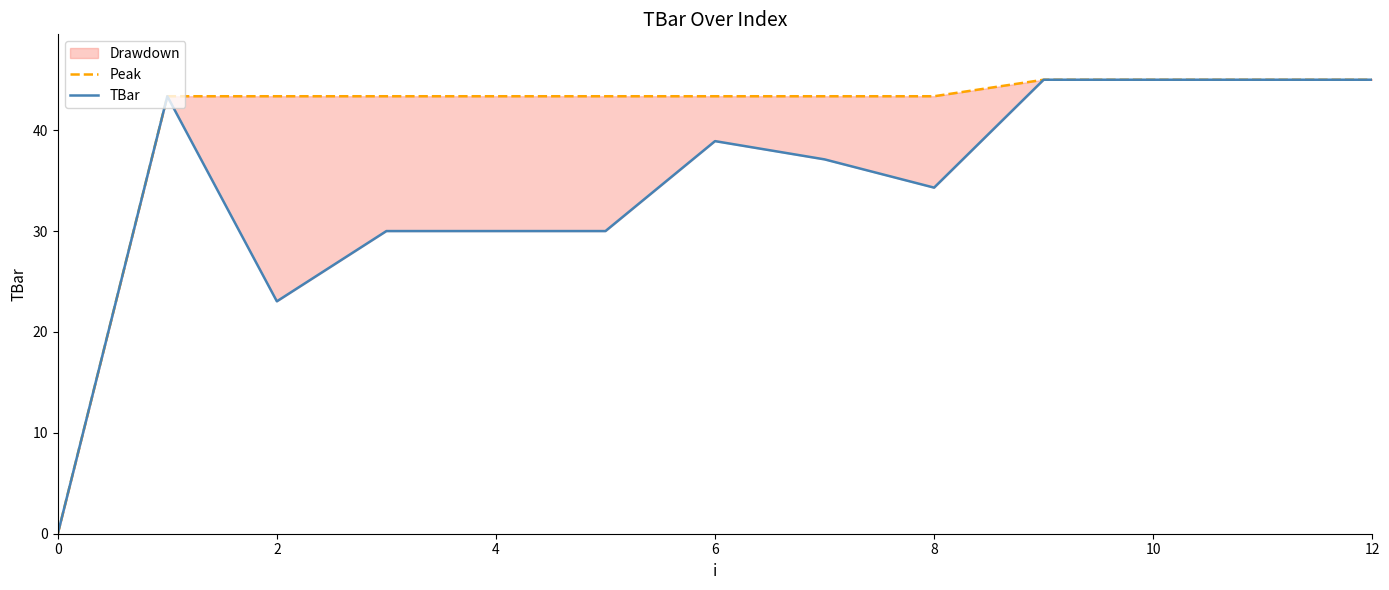

True or false: TBar has a value of 38.9 at 12.

True